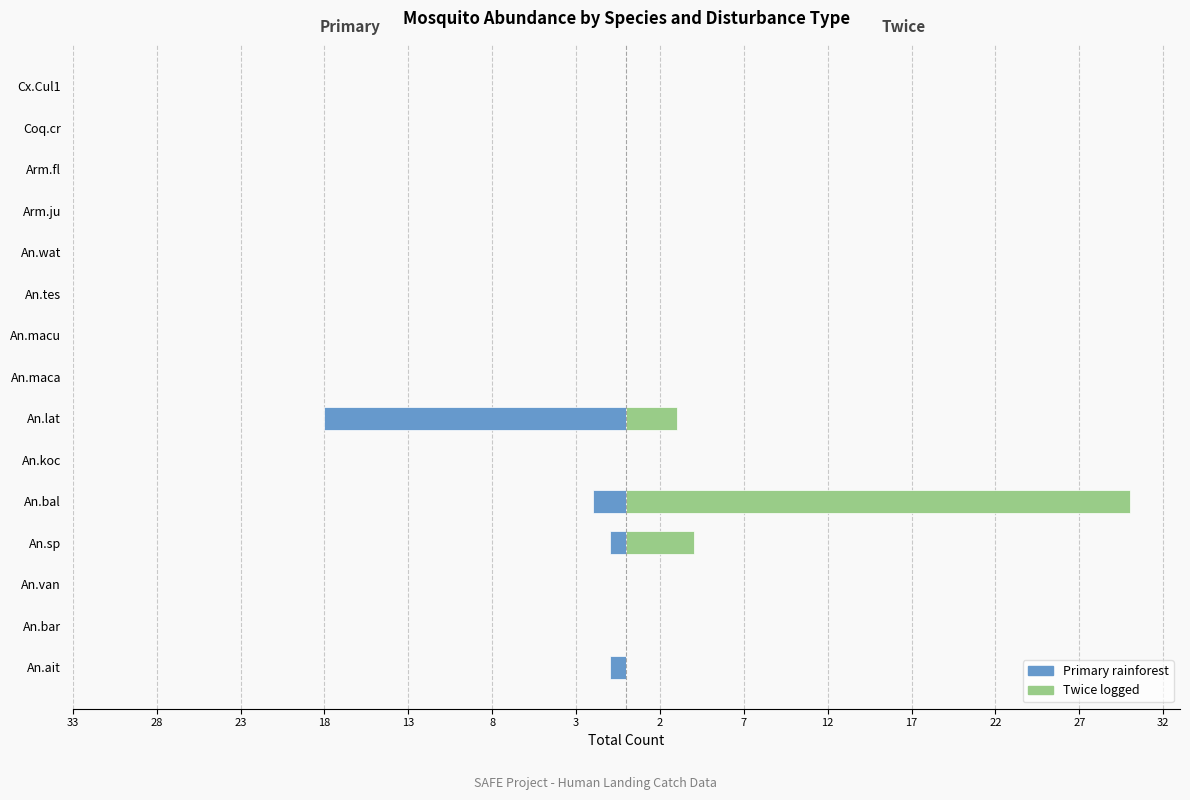

Rank the series by their average value, from highest to lowest.

Twice (right), Primary (left)